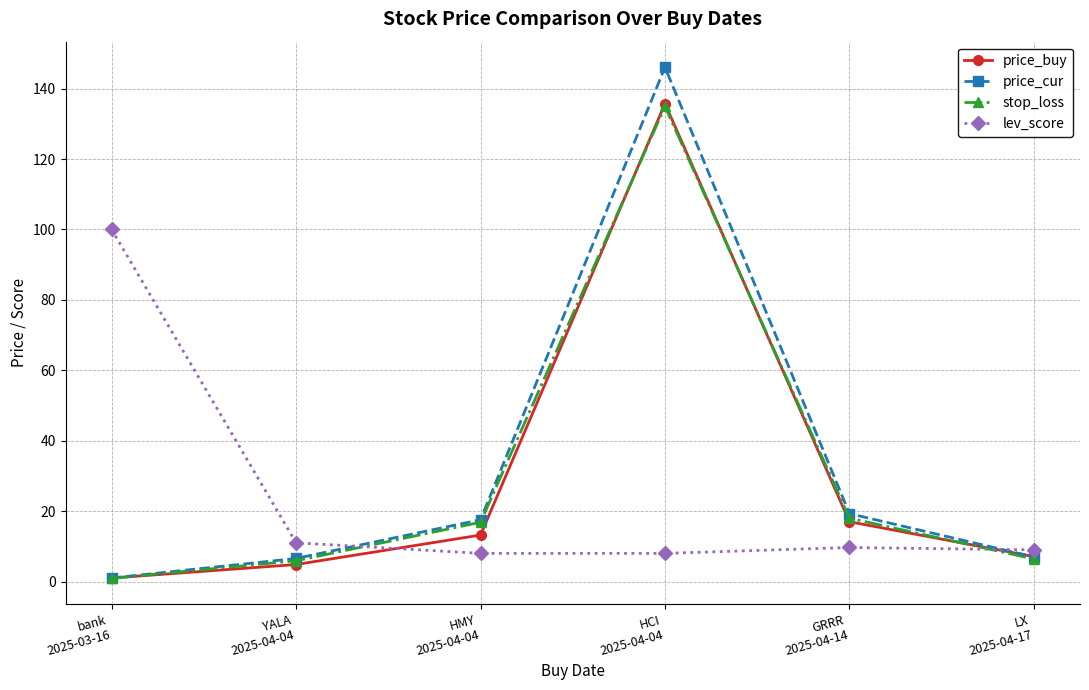

Which series has the widest spread of values?

price_cur